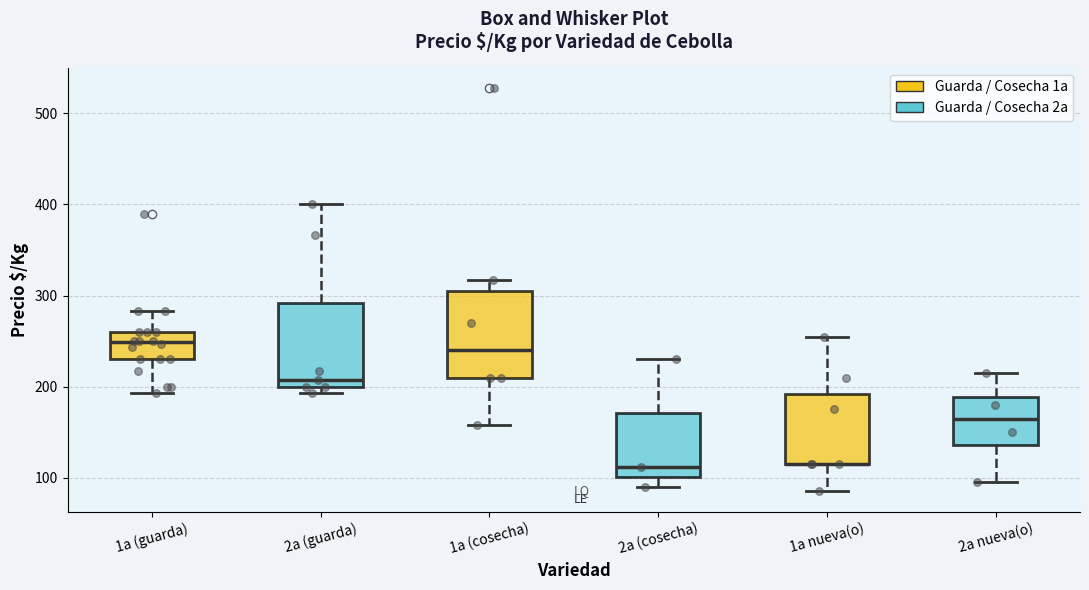

Reading left to right, read every box against the y-axis: the position of its median line, the range the box covers, and the ends of its whiskers. The values are not printed on the chart, so give them approximately, as read against the axis.

1a (guarda): median 250, box 230 to 260, whiskers 190 to 280
2a (guarda): median 210, box 200 to 290, whiskers 190 to 400
1a (cosecha): median 240, box 210 to 310, whiskers 160 to 320
2a (cosecha): median 110, box 100 to 170, whiskers 90 to 230
1a nueva(o): median 120 (drawn on the box's lower edge), box 120 to 190, whiskers 90 to 260
2a nueva(o): median 170, box 140 to 190, whiskers 100 to 220